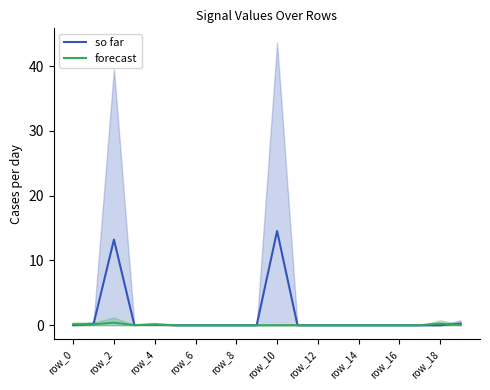

What position from the right is 11?

9